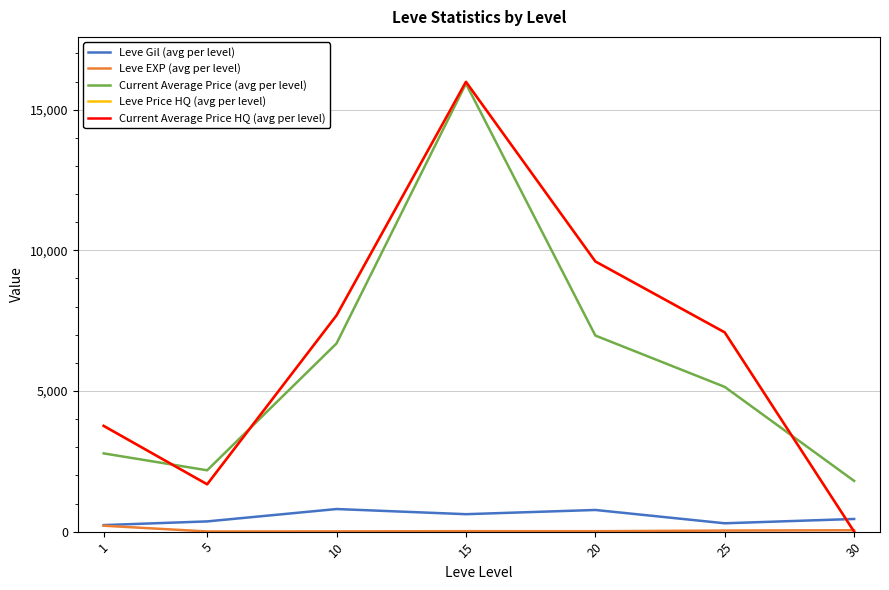

Does the chart display data point markers on the line(s)?

No